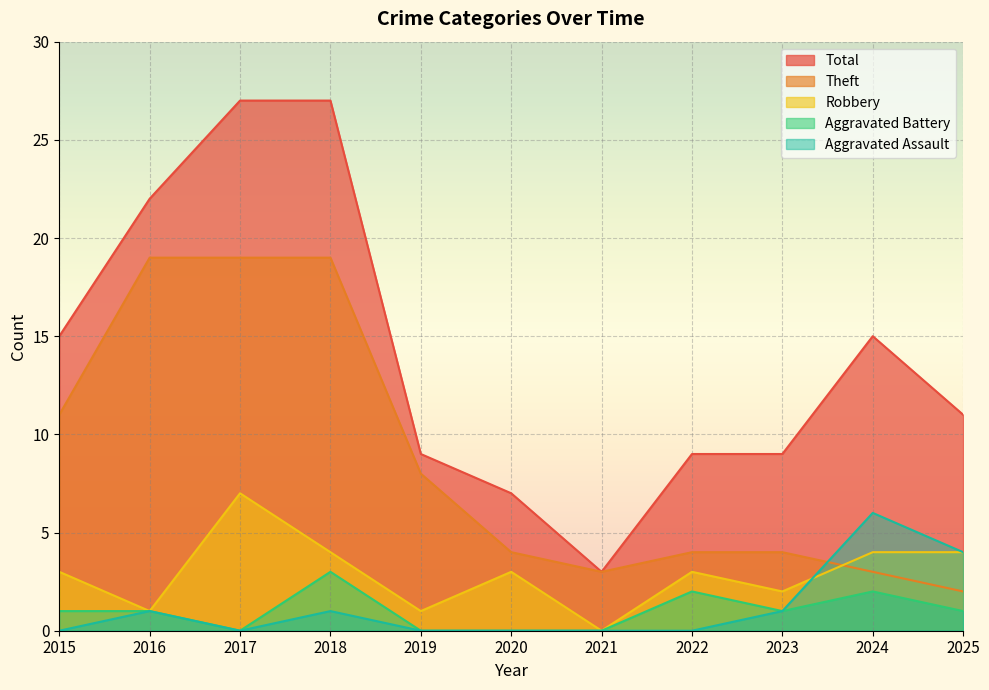

True or false: Robbery and Total cross at least once.

False